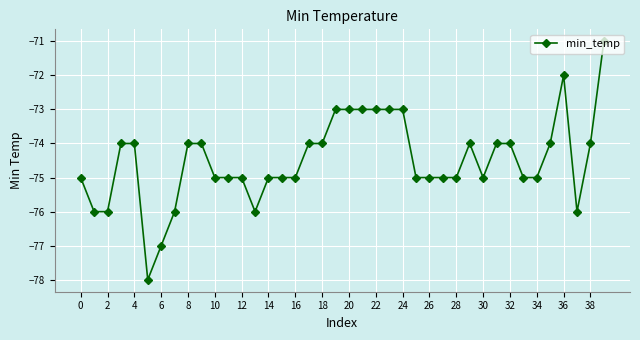

True or false: there are more than 0 points higher than both neighbors.

True